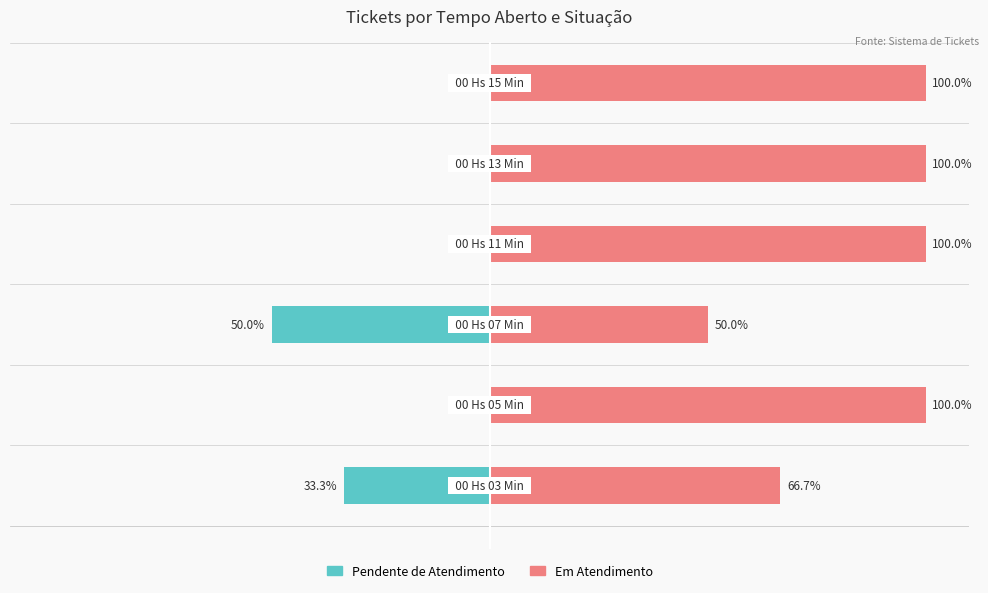

List the series in order of their peak value, lowest first.

Pendente de Atendimento, Em Atendimento